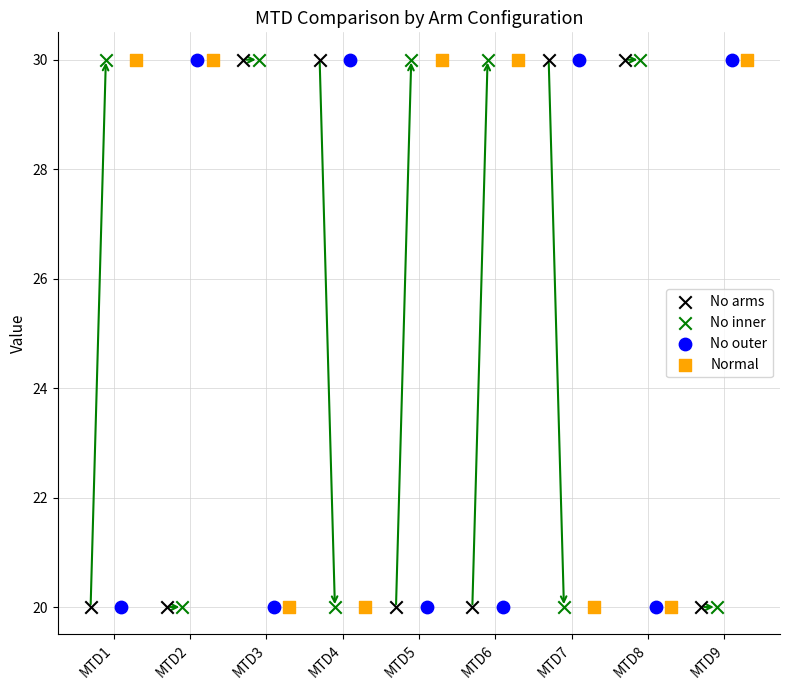

What are all the series names shown in the legend?

No arms, No inner, No outer, Normal